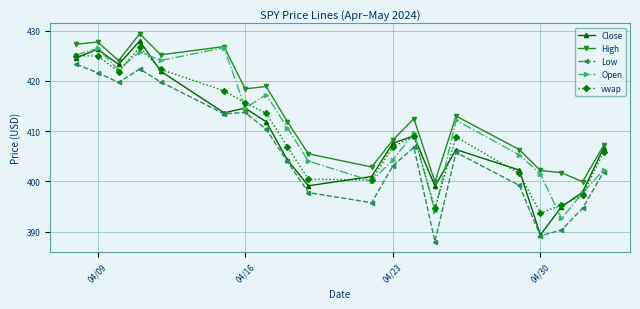

At how many categories does at least one series exceed 408?

12